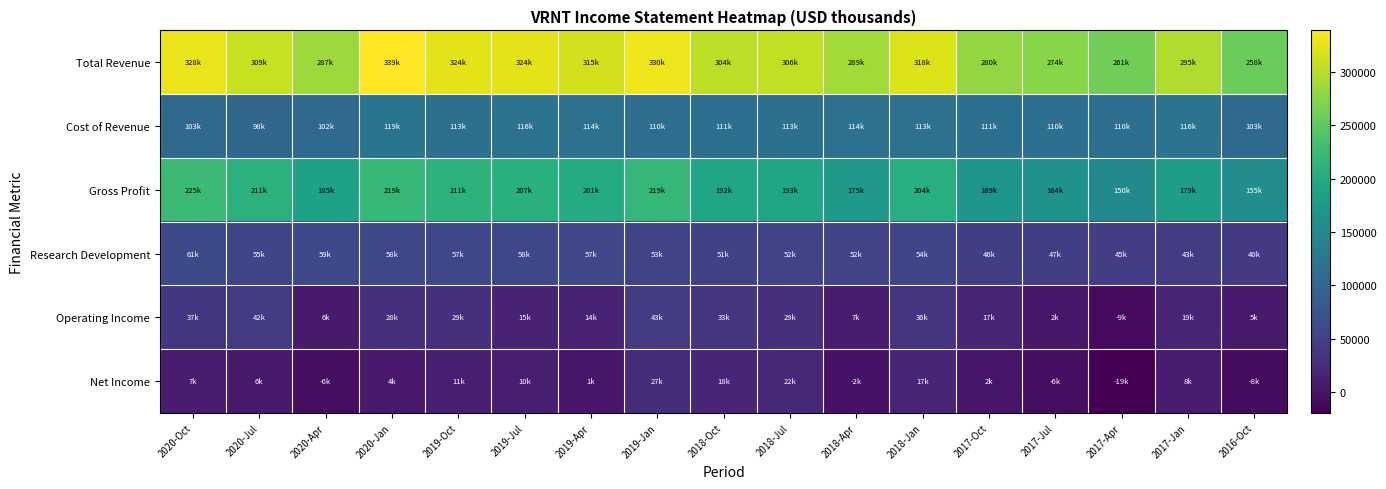

What is the difference between the highest and lowest values at 2019-Jan?

302900